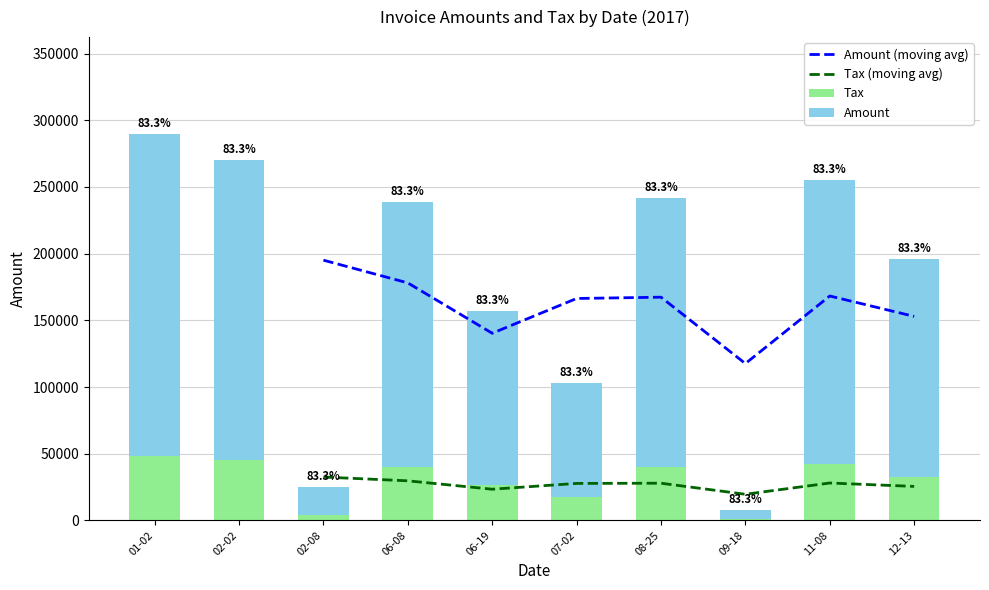

At 06-08, list the series in order from largest to smallest.

Amount, Tax